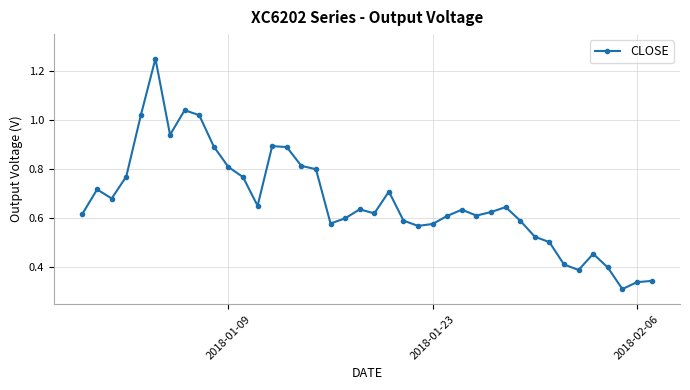

True or false: the data has more than 0 interior local peaks.

True